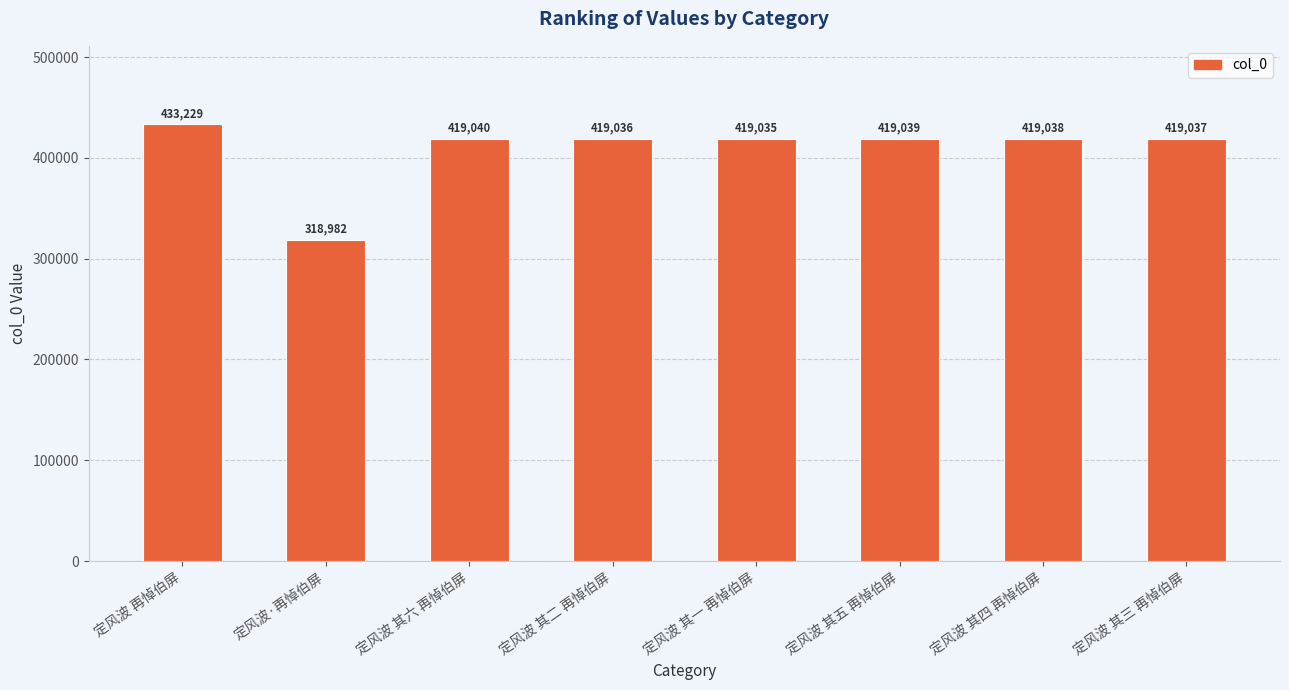

Rank the categories by value from lowest to highest.

定风波·再悼伯屏, 定风波 其一 再悼伯屏, 定风波 其二 再悼伯屏, 定风波 其三 再悼伯屏, 定风波 其四 再悼伯屏, 定风波 其五 再悼伯屏, 定风波 其六 再悼伯屏, 定风波 再悼伯屏